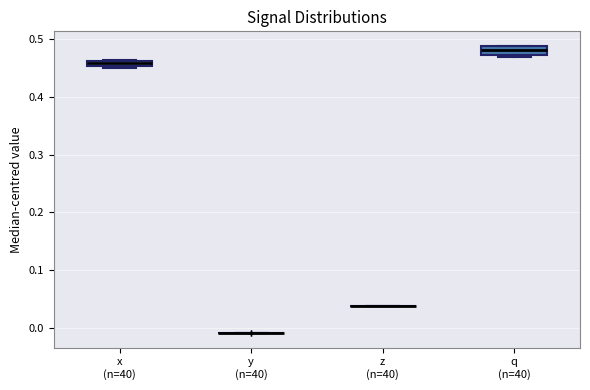

Where is the lower edge of the box for x (n=40) on the y-axis? The values are not printed on the chart, so give them approximately, as read against the axis.

0.45